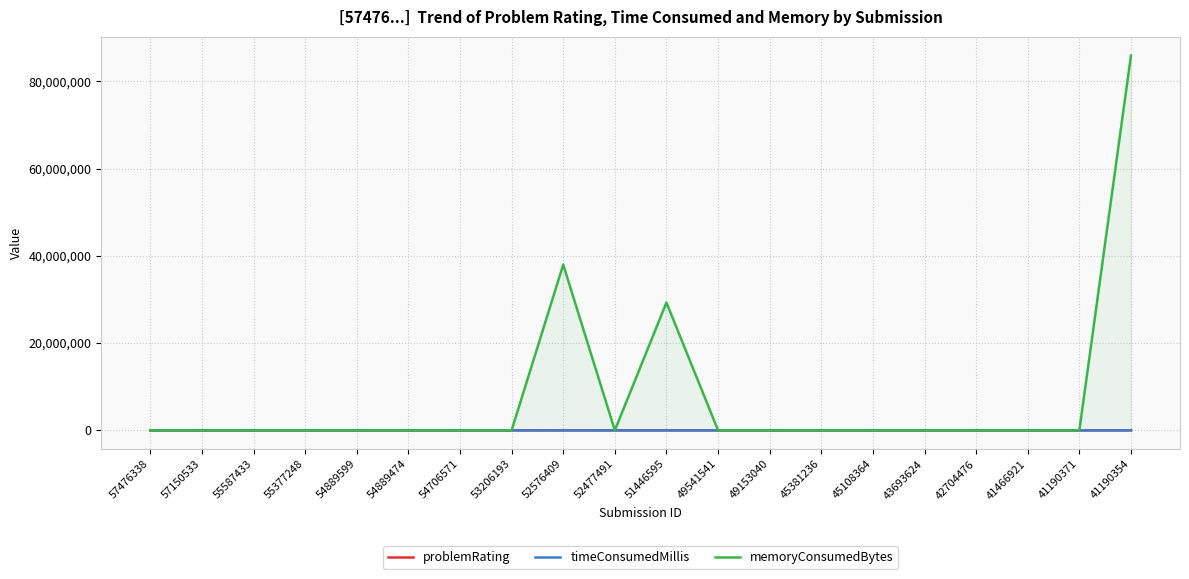

At how many categories does at least one series exceed 14502764?

3